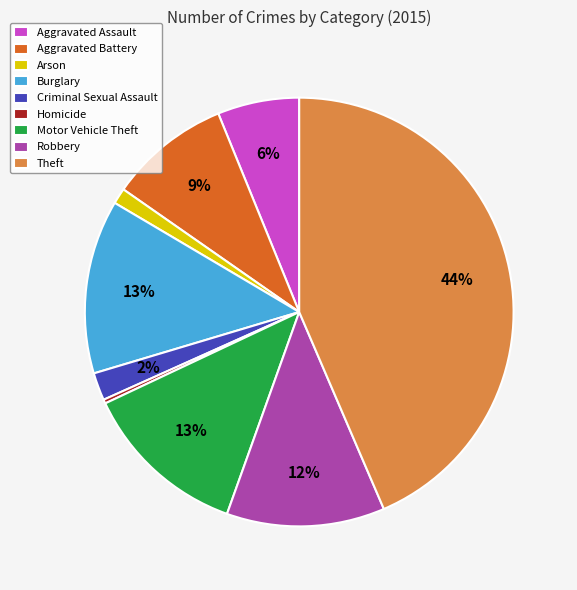

To the nearest percent, what is the average slice percentage?

11%